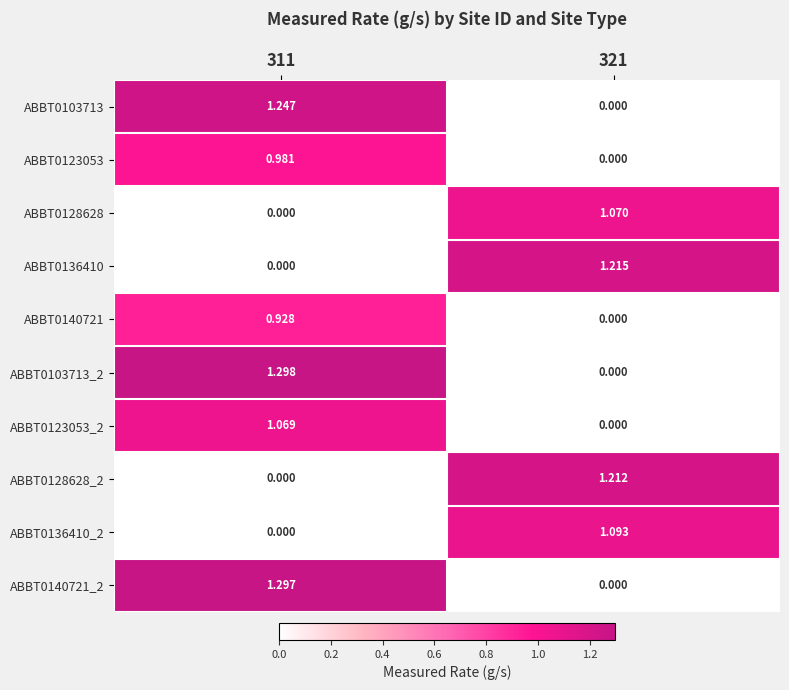

Is the value of ABBT0103713_2 at 321 greater than the value of ABBT0123053_2 at 311?

No